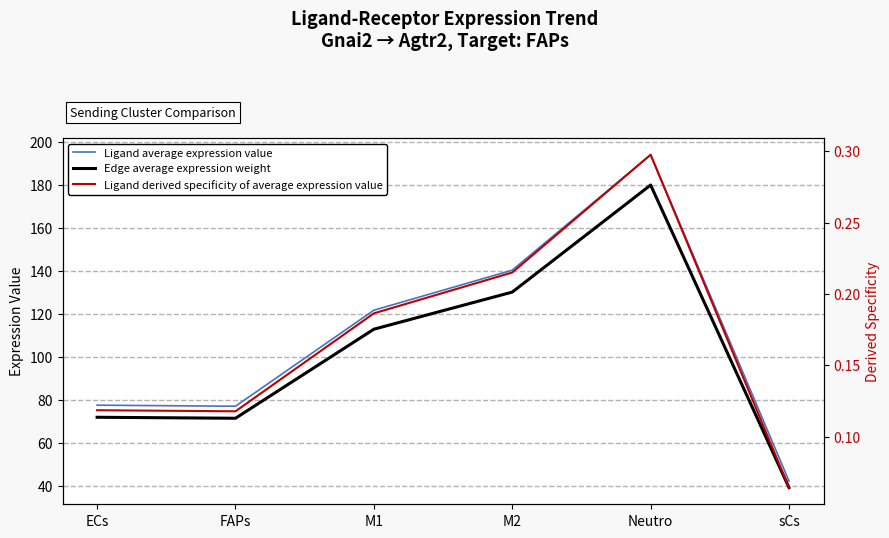

Is this an area chart (filled region under the line)?

No